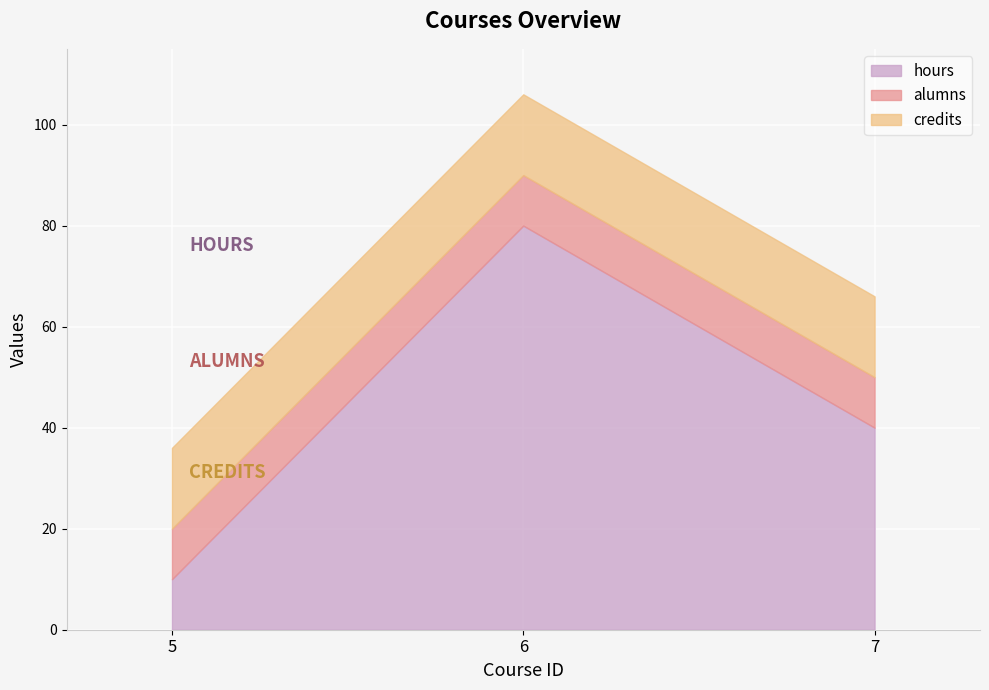

At 5, list the series in order from largest to smallest.

credits, hours, alumns